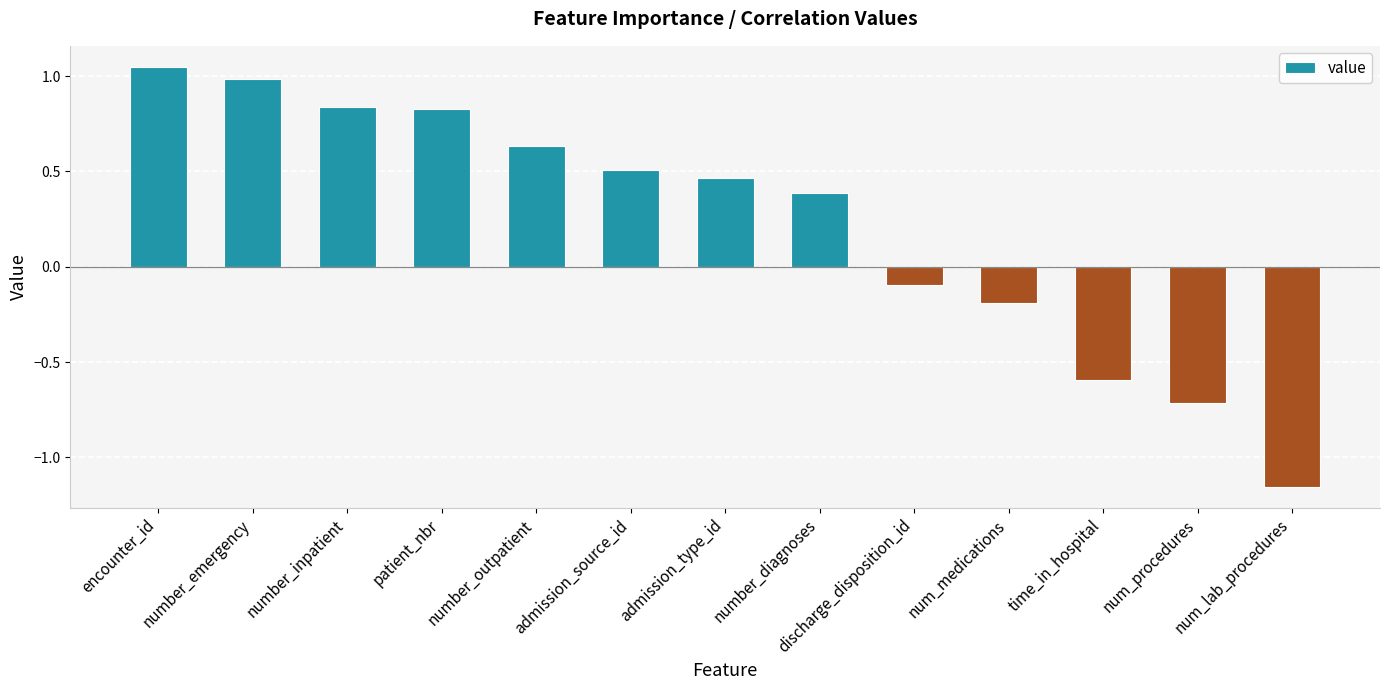

At which category does the chart reach its minimum across all series?

num_lab_procedures